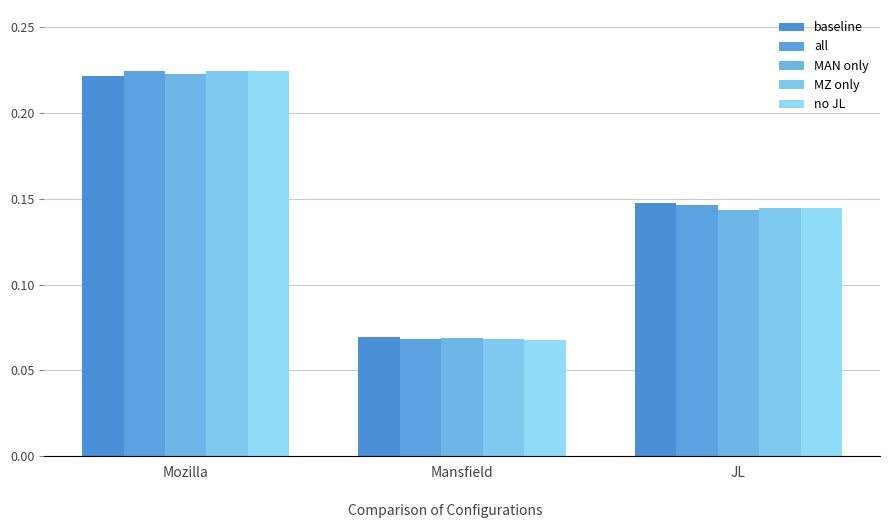

At which category is the sum across all series the highest?

Mozilla